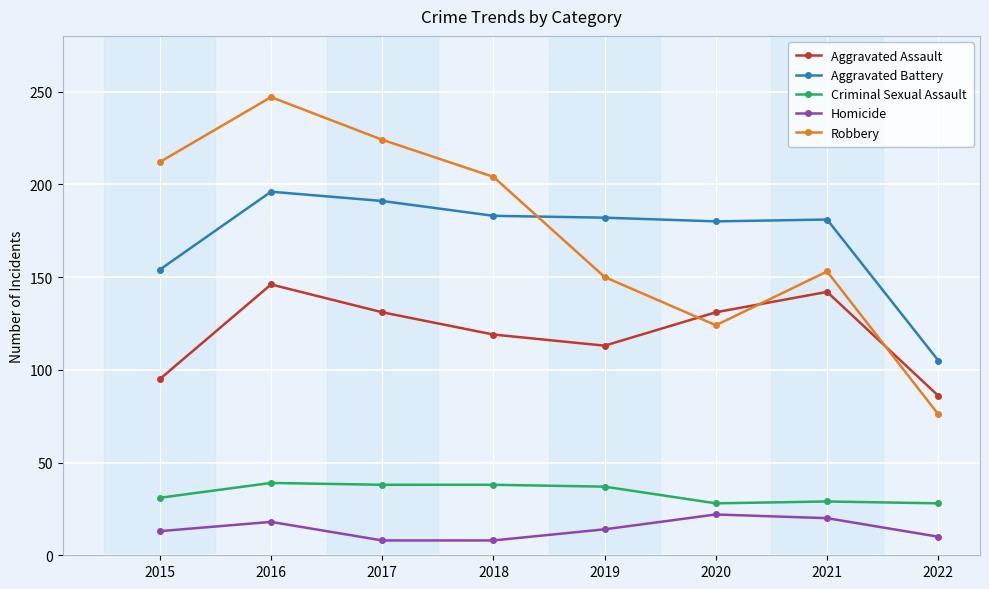

What is the value of the Aggravated Assault point at the 6th from the left?

131